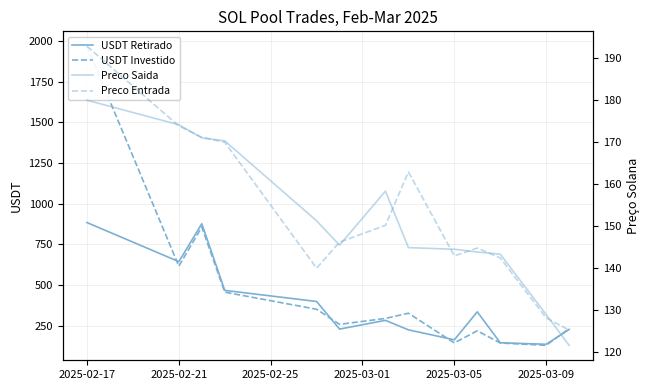

What is the label of the 13th point from the right?

2025-02-17